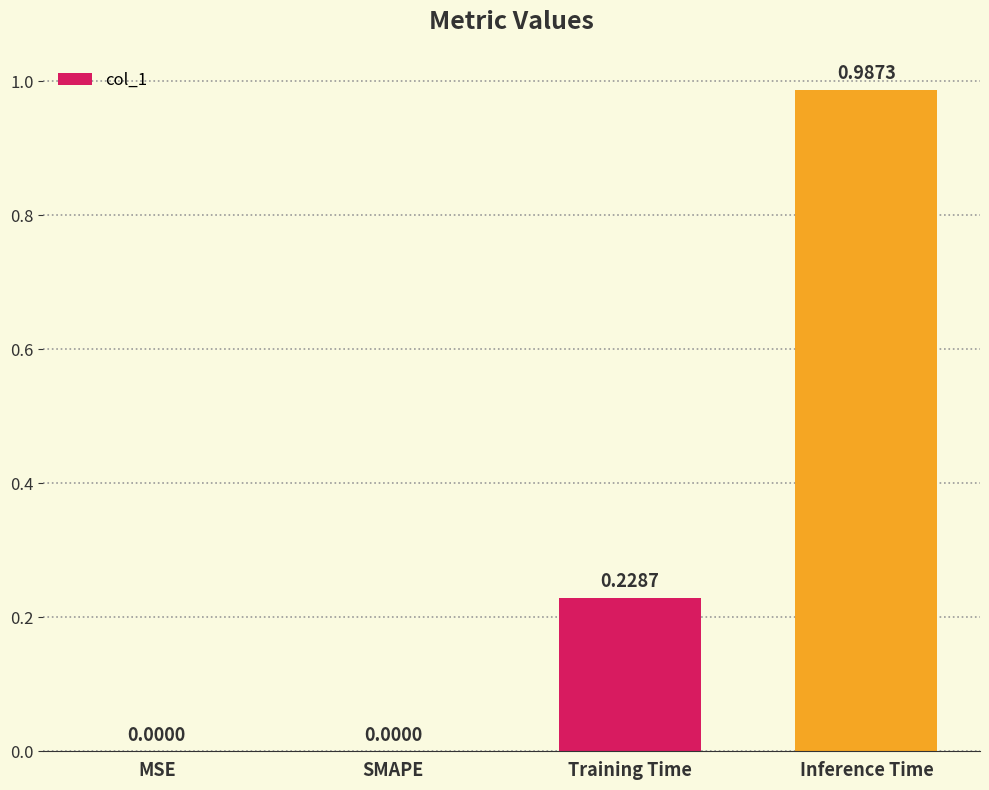

Are the bars grouped side by side (vs. stacked)?

No